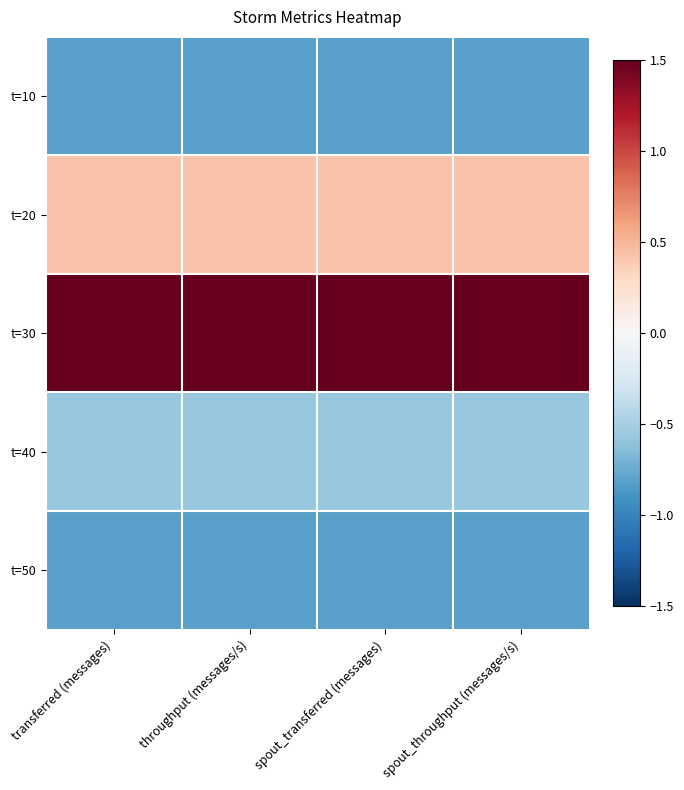

Rank the series at transferred (messages) from highest to lowest value.

t=30, t=20, t=40, t=10, t=50